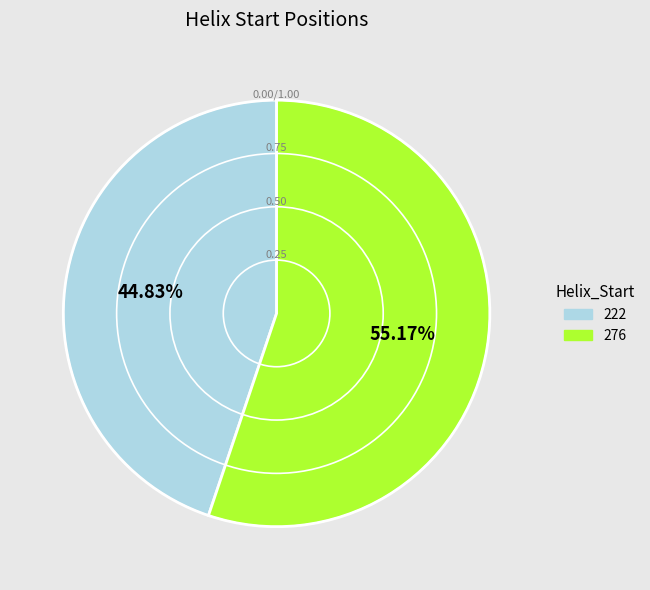

Which slice is the largest?

276